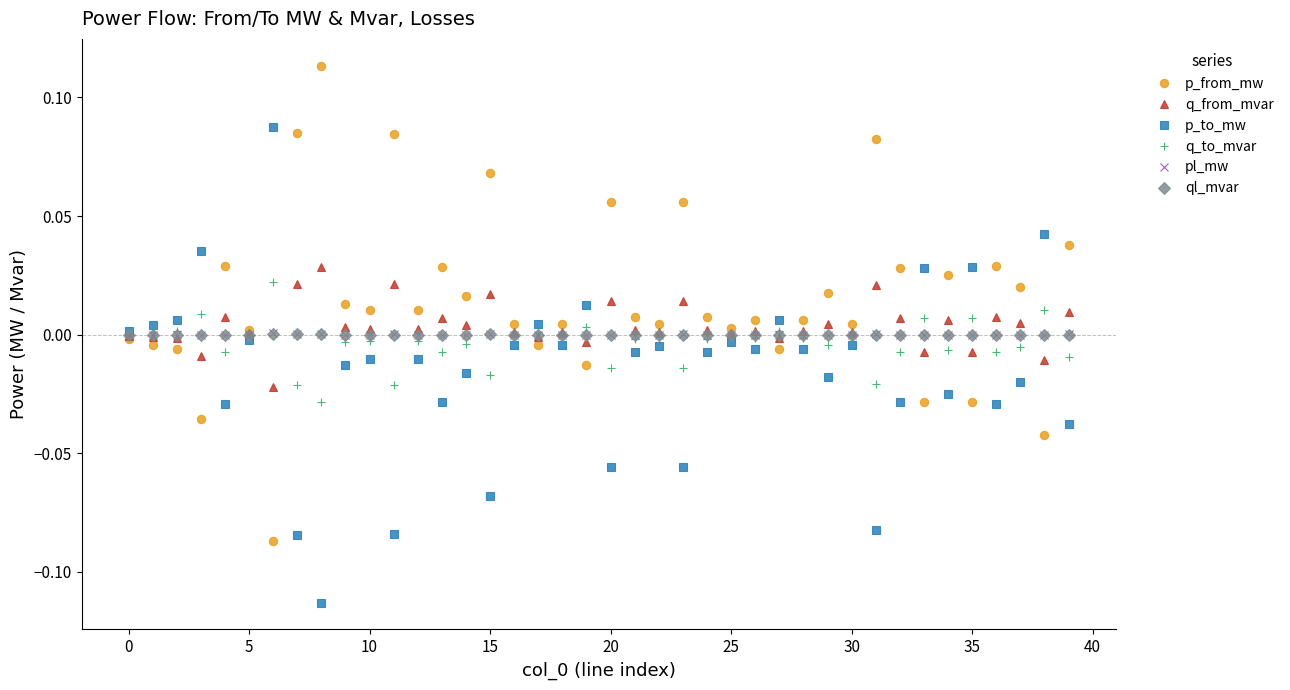

True or false: q_from_mvar has more than 1 points higher than both neighbors.

True